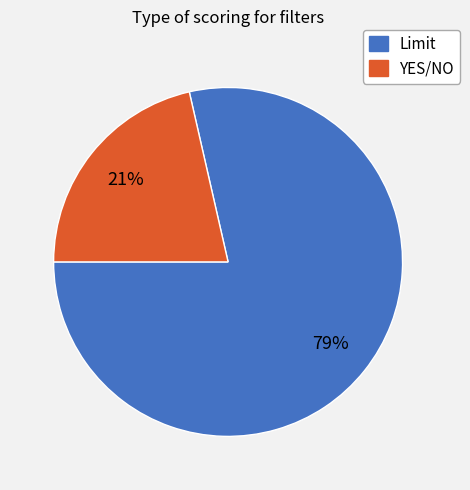

How many slices are in this pie chart?

2